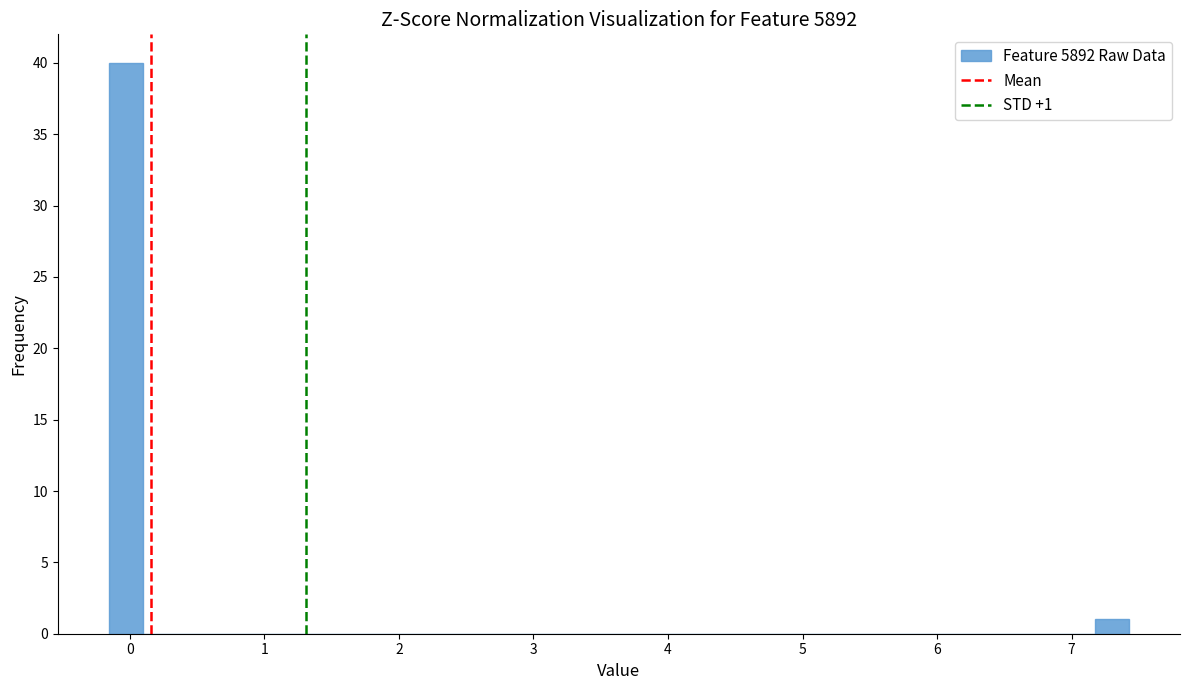

Read against the x-axis, roughly where is the centre of the tallest bar?

0.0